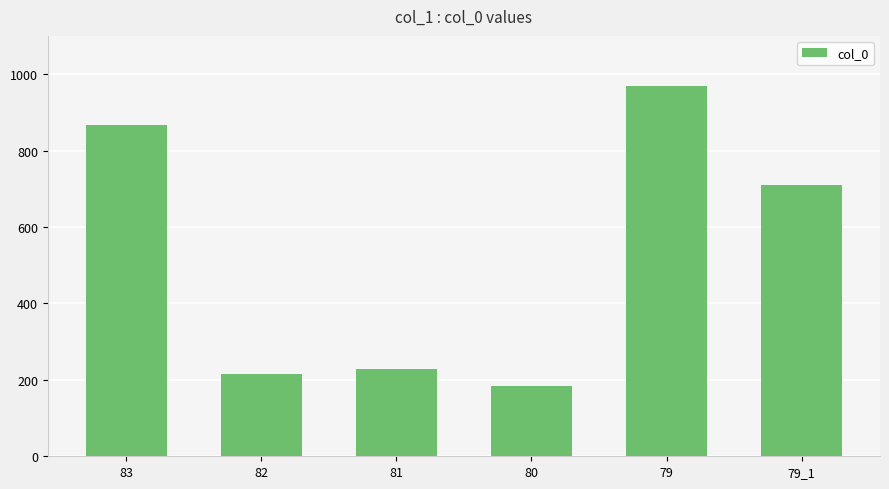

What is the label of the 3rd bar from the left?

81